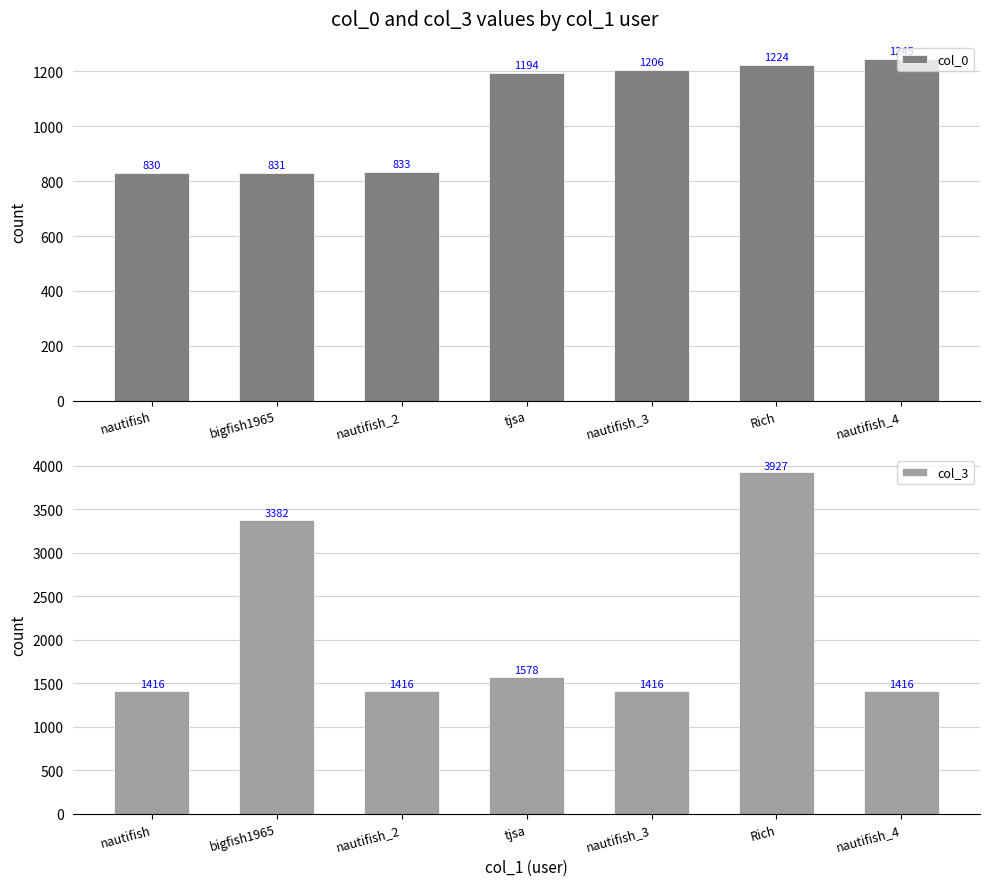

Are the bars grouped side by side (vs. stacked)?

Yes